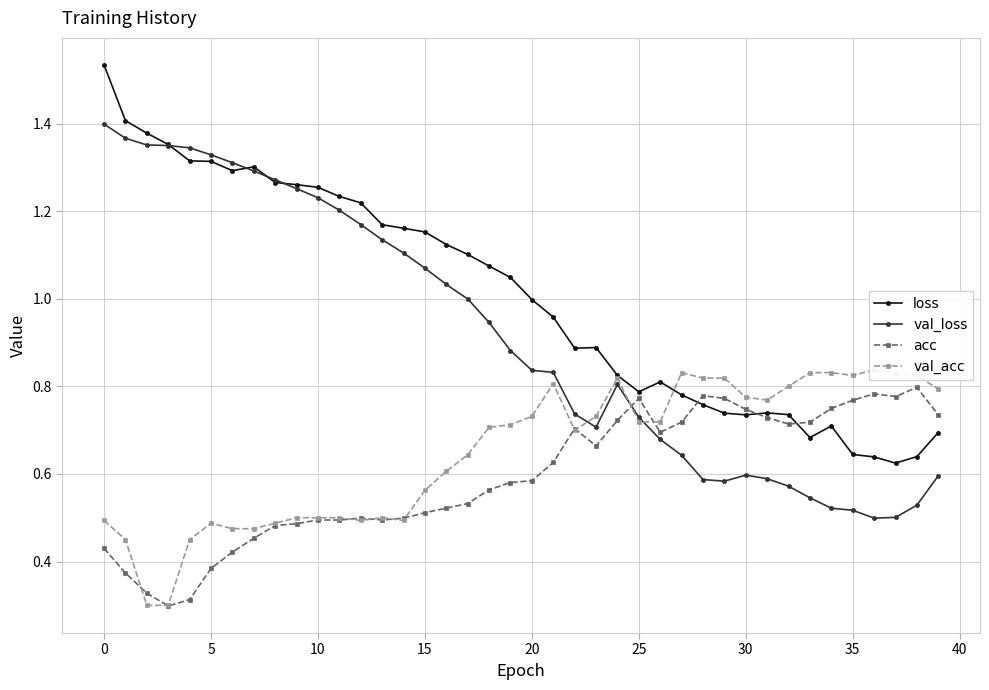

How many categories are shown in the chart?

40